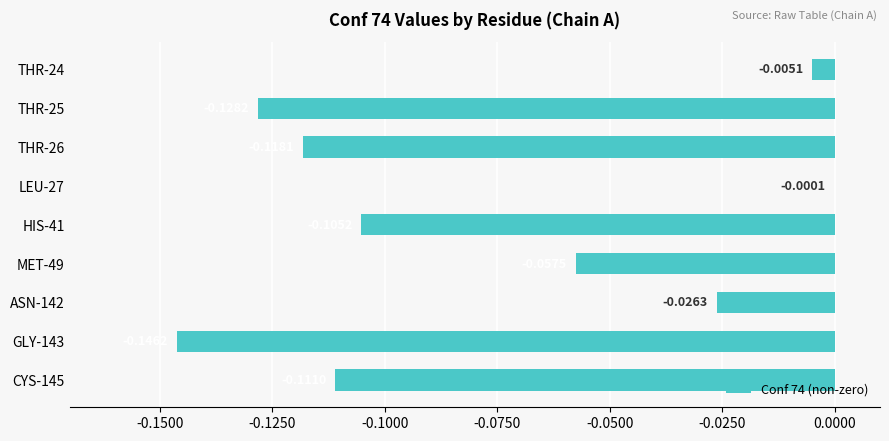

Which has a higher value, LEU-27 or HIS-41?

LEU-27